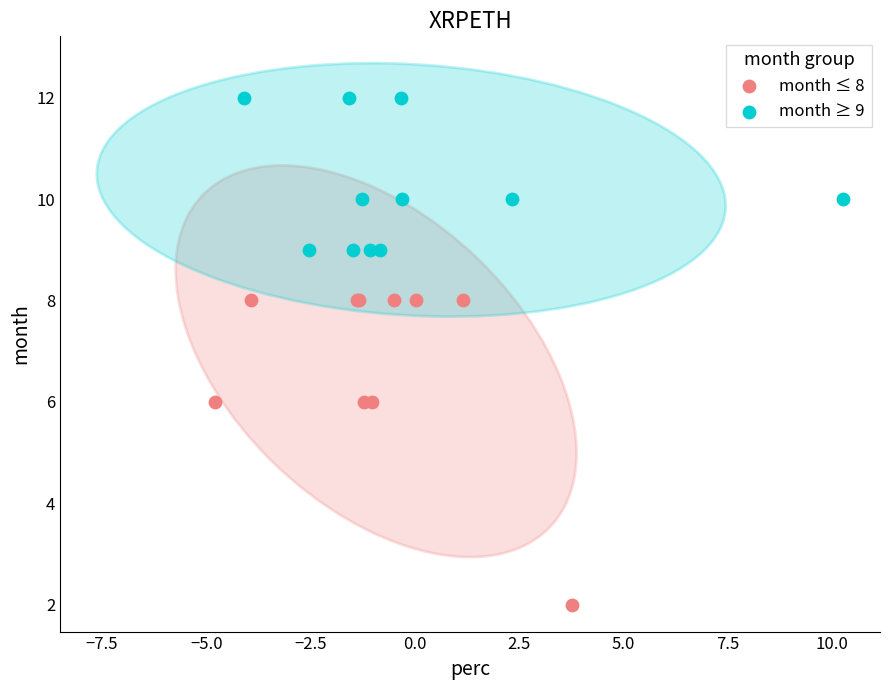

Which series reaches the minimum Y coordinate?

month ≤ 8